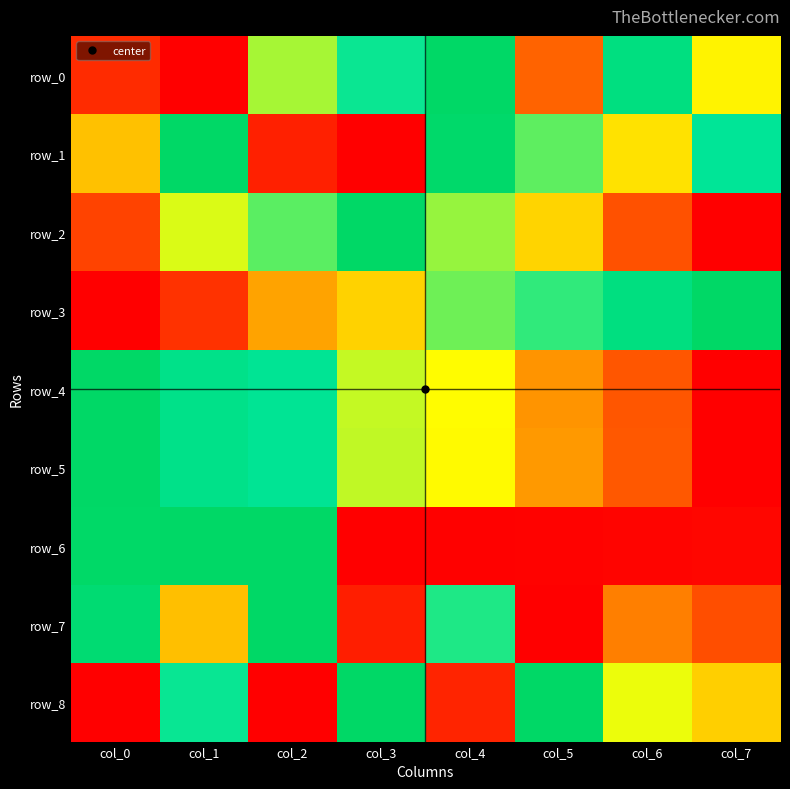

What is the sum of all row_6 values?

3.0